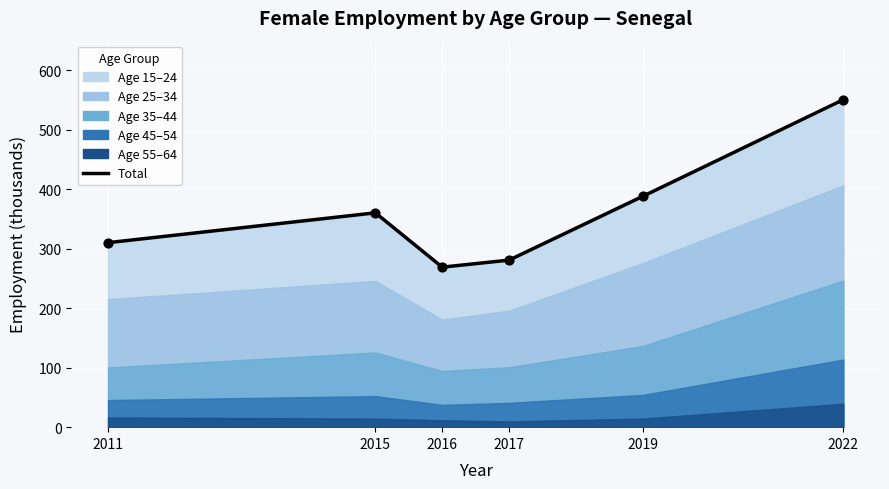

Which has a higher value, 2019 or 2022?

2022